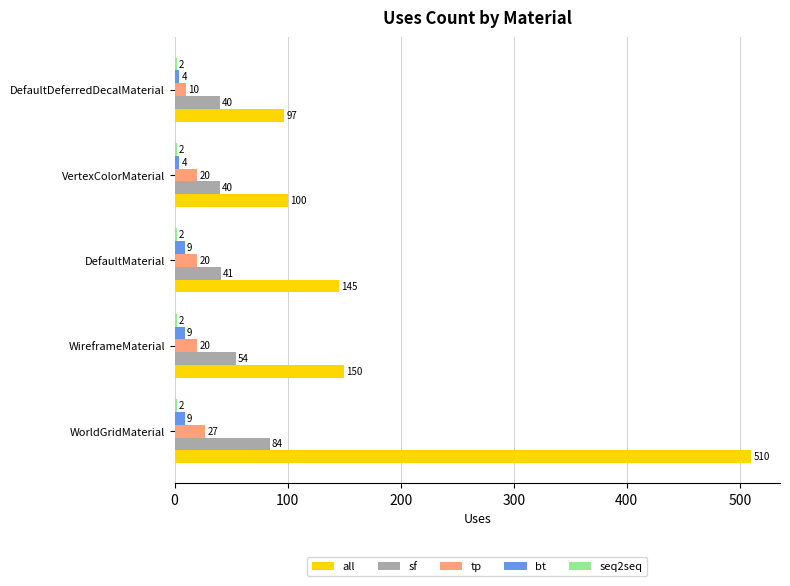

True or false: tp has a value of 20 at VertexColorMaterial.

True